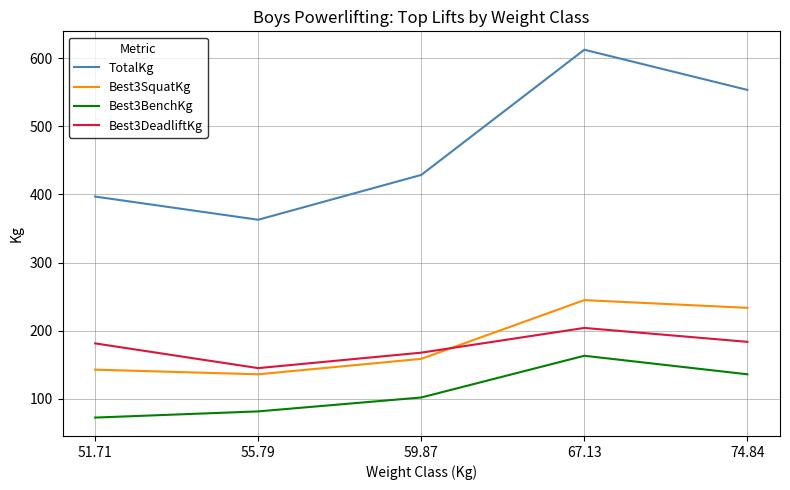

True or false: TotalKg and Best3SquatKg cross at least once.

False